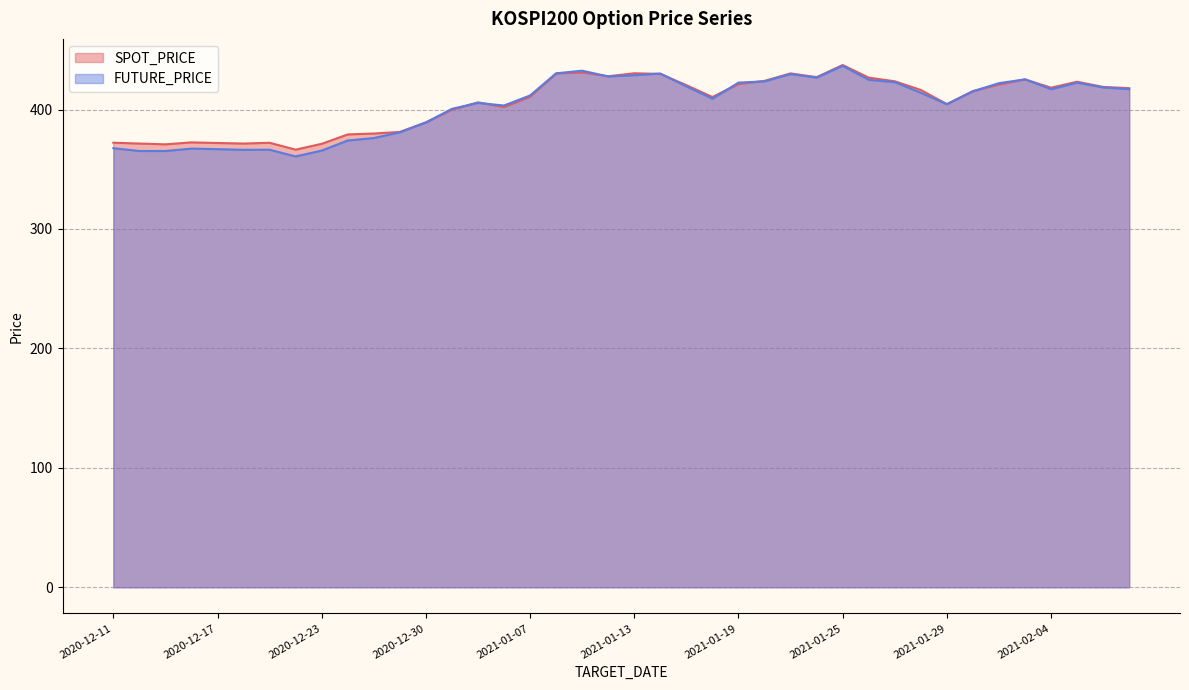

How many values in the SPOT_PRICE series are below 416?

20